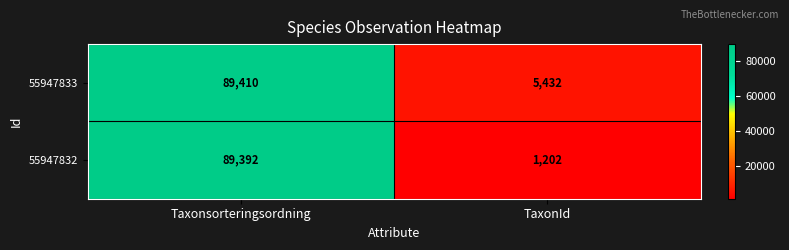

True or false: 55947832 has a value of 23242 at Taxonsorteringsordning.

False